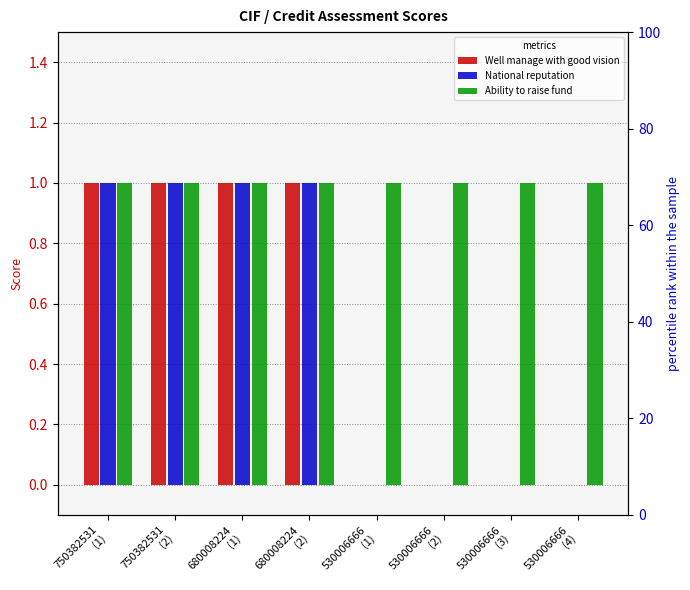

Reading left to right, list all the values displayed in this chart.

Well manage with good vision: 1	1	1	1	0	0	0	0
National reputation: 1	1	1	1	0	0	0	0
Ability to raise fund: 1	1	1	1	1	1	1	1